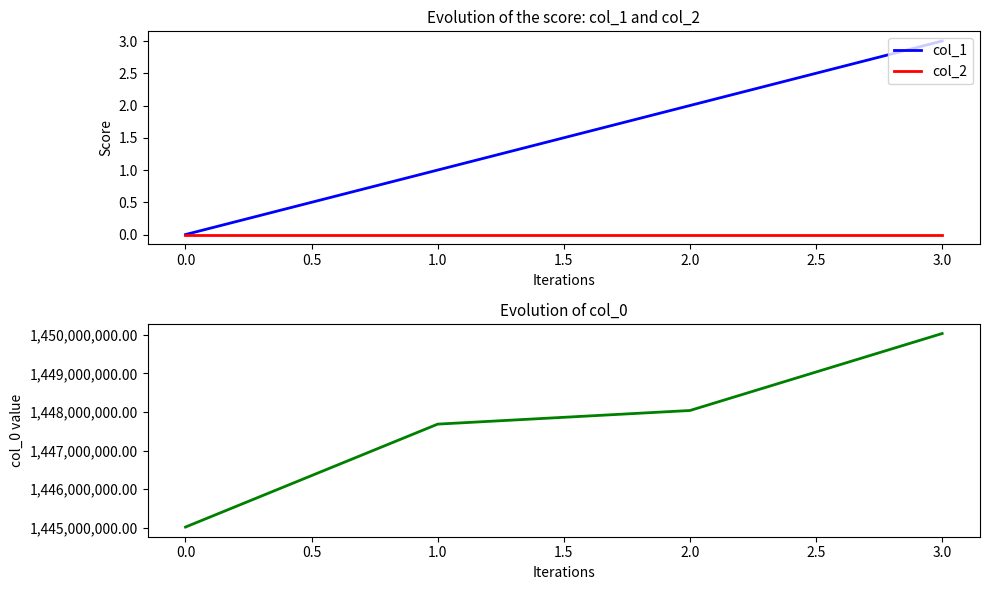

Is the value of col_1 at 3.0 greater than the value of col_2 at 1.0?

Yes